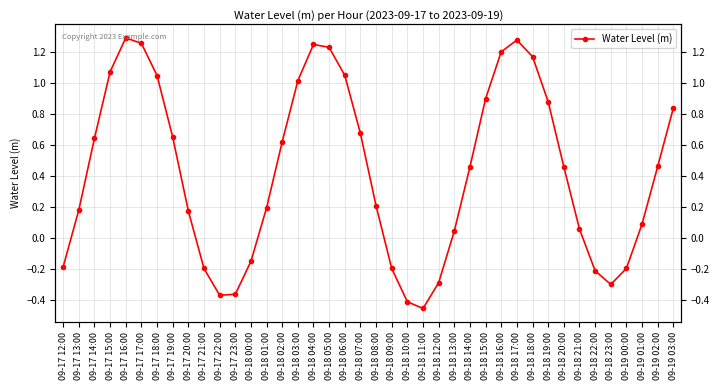

What is the sum of all values?

17.1